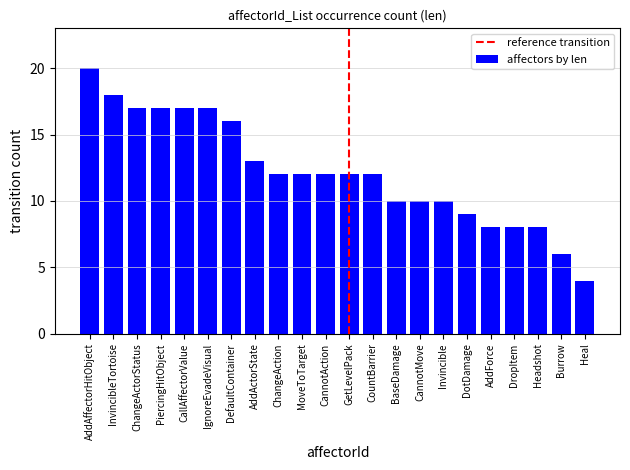

What is the label of the 13th bar from the right?

MoveToTarget